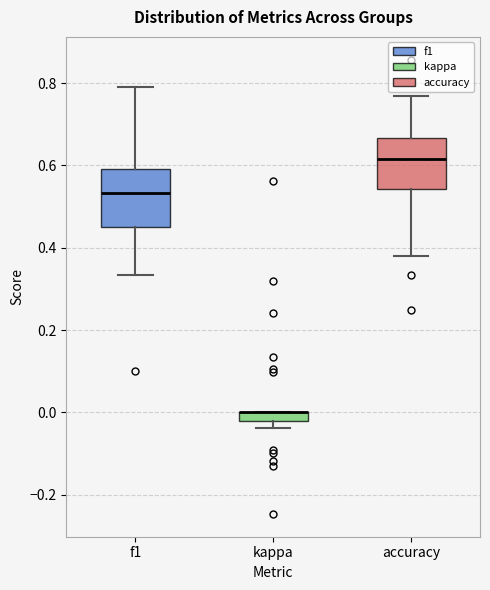

Where is the lower edge of the box for f1 on the y-axis? The values are not printed on the chart, so give them approximately, as read against the axis.

0.46